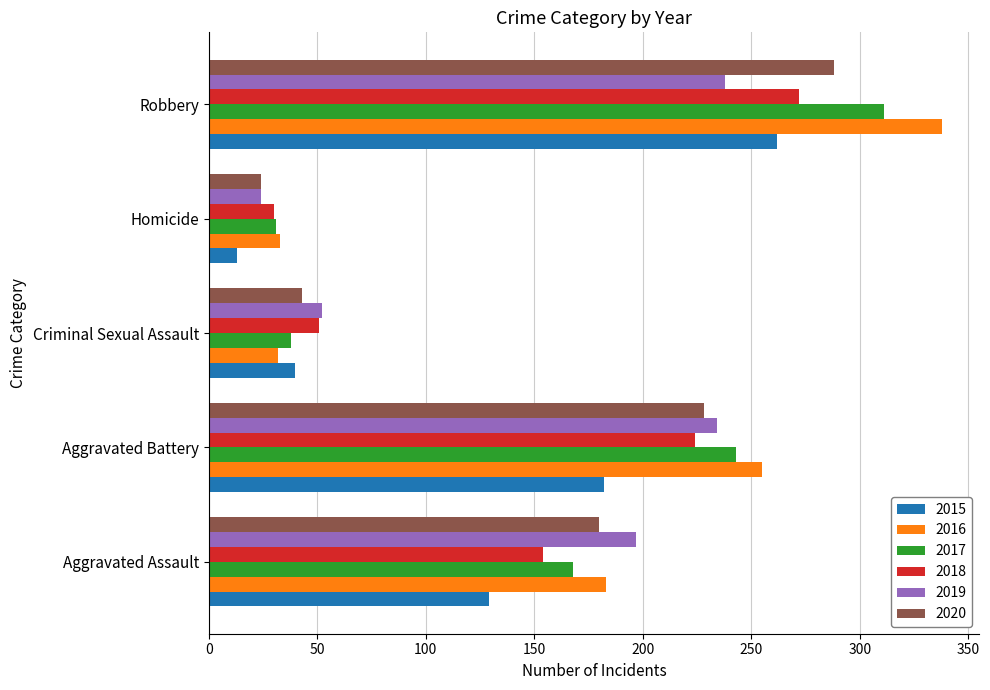

At which category is the sum across all series the highest?

Robbery